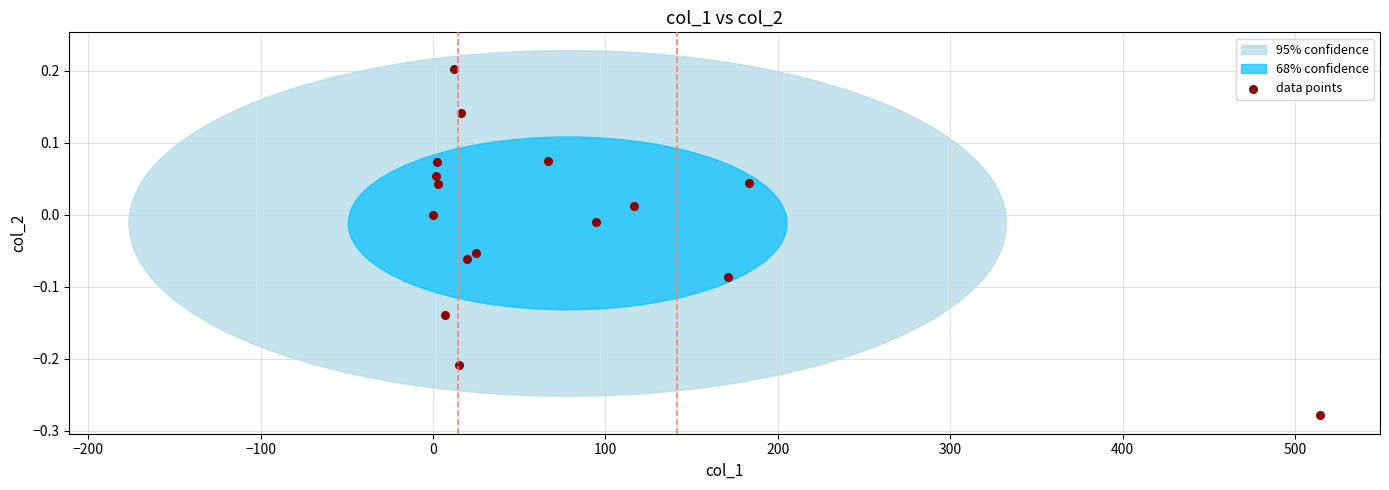

What is the range of Y values (max minus min)?

0.5